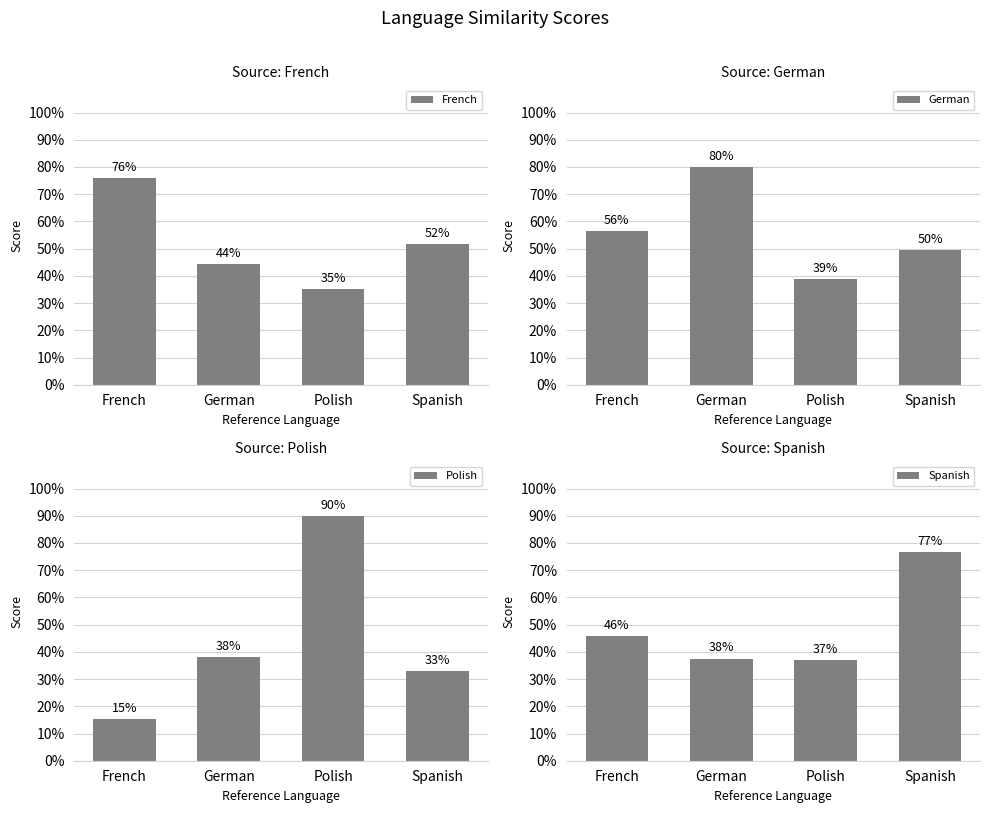

Reading left to right, list all the values displayed in this chart.

French: 0.8	0.4	0.4	0.5
German: 0.6	0.8	0.4	0.5
Polish: 0.2	0.4	0.9	0.3
Spanish: 0.5	0.4	0.4	0.8